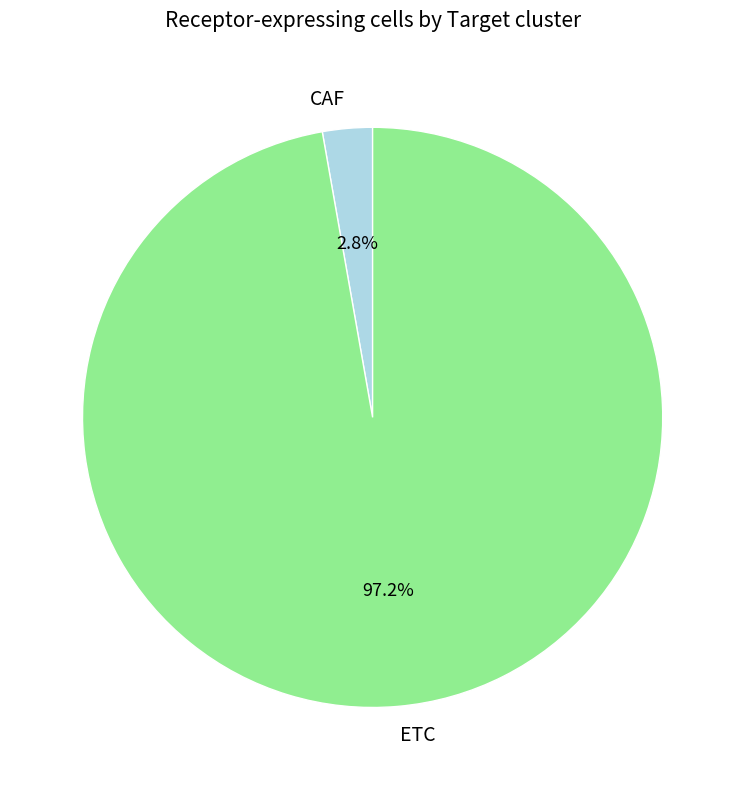

To the nearest percent, what is the combined percentage of ETC and CAF?

100%